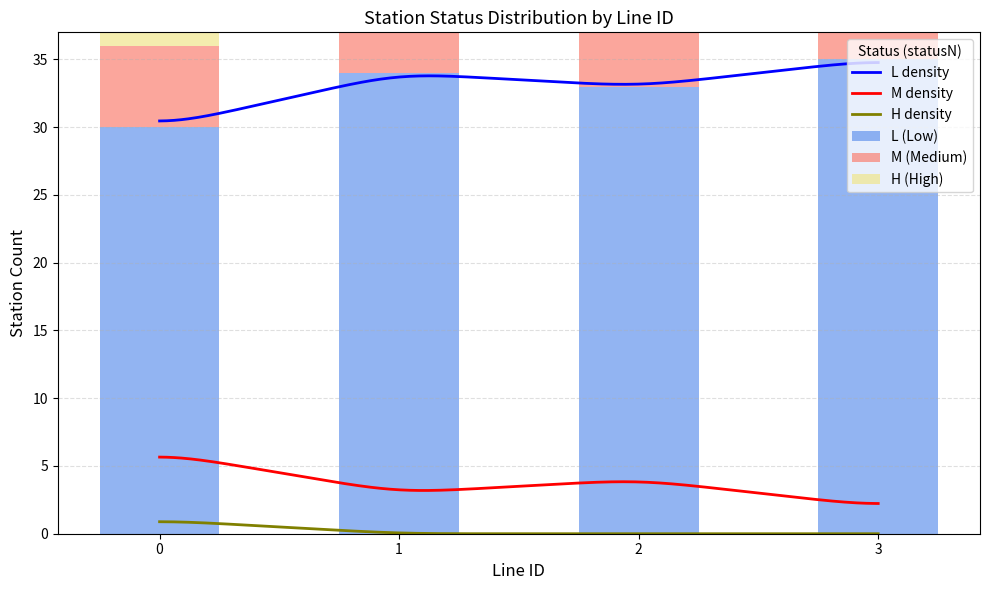

Rank the categories by H_count value from lowest to highest.

1, 2, 3, 0